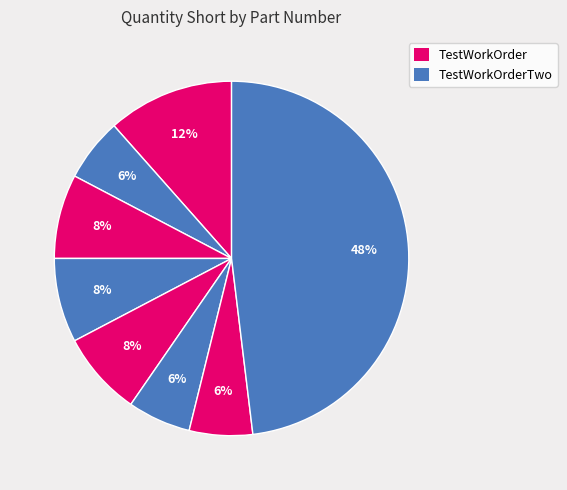

Which slice is the smallest?

Part 3